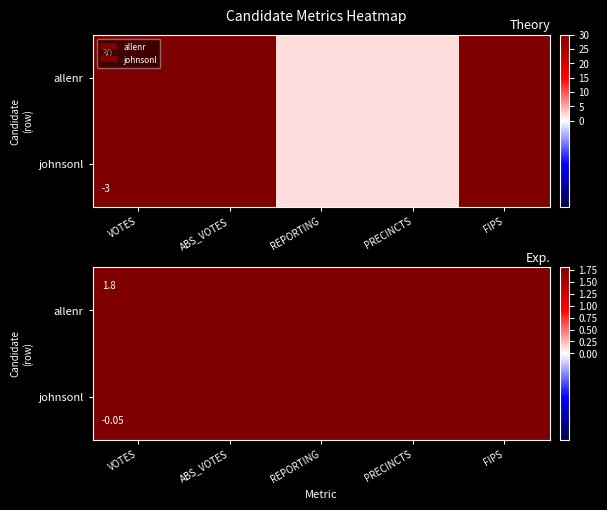

True or false: johnsonl has a value of 322 at ABS_VOTES.

False